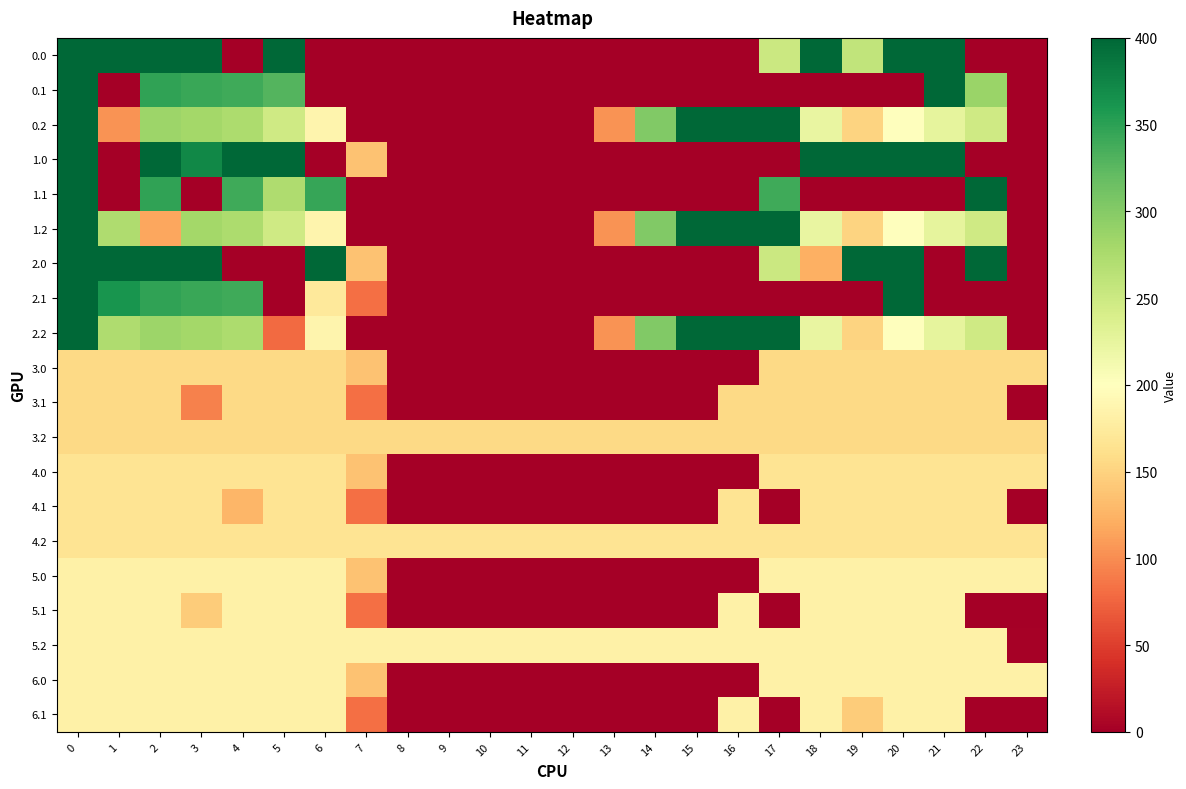

Which series changed the most between 12 and 16?

0.2